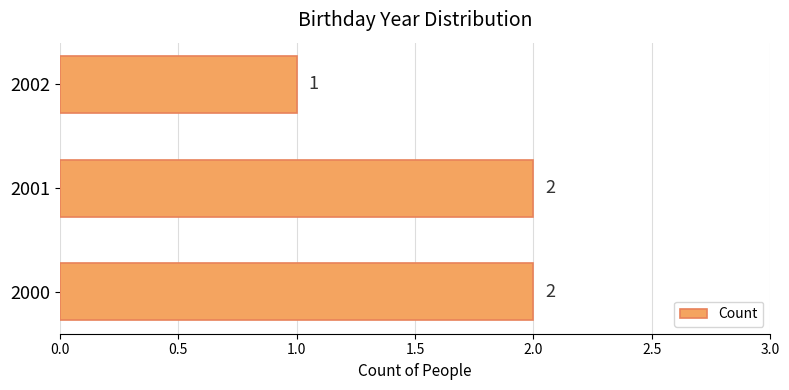

How many values are below 2?

1